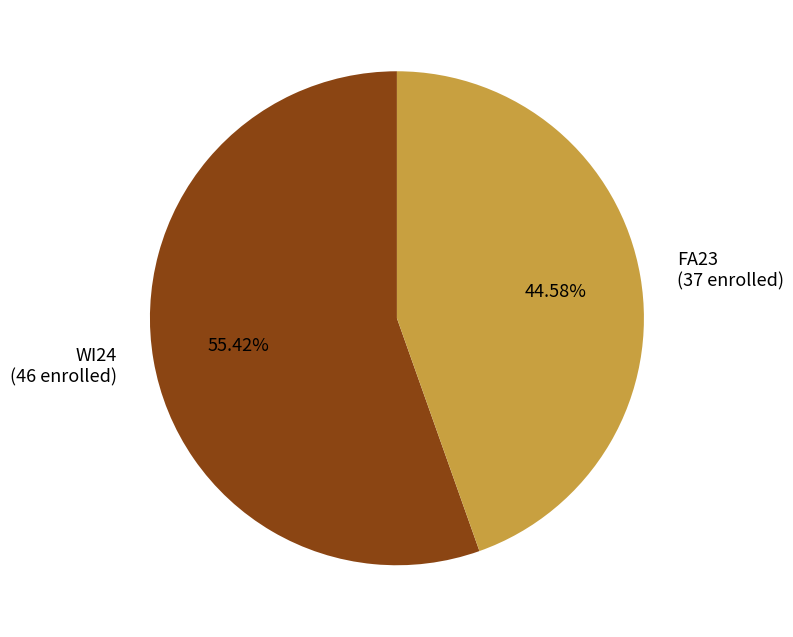

Between WI24 and FA23, which is larger?

WI24